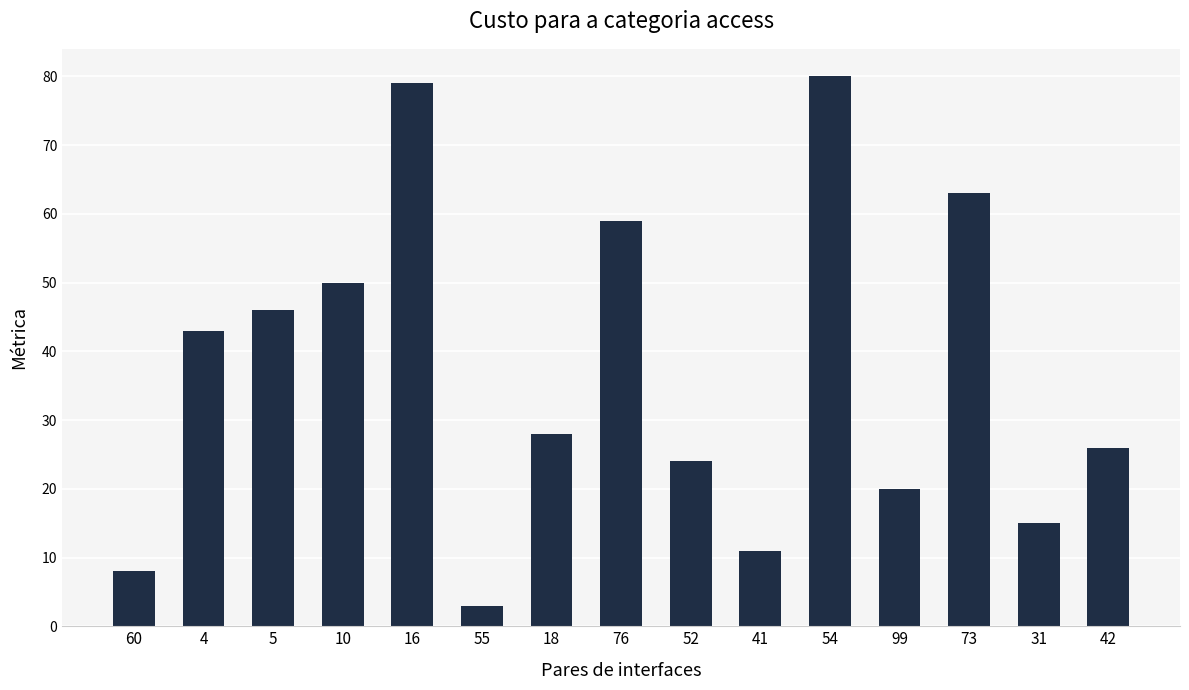

List the labels in order of value, smallest first.

55, 60, 41, 31, 99, 52, 42, 18, 4, 5, 10, 76, 73, 16, 54